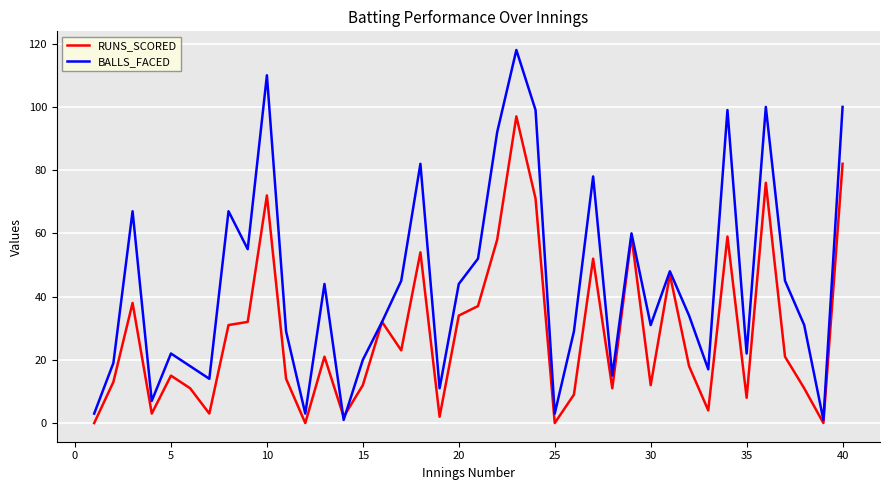

True or false: BALLS_FACED has more than 1 points higher than both neighbors.

True